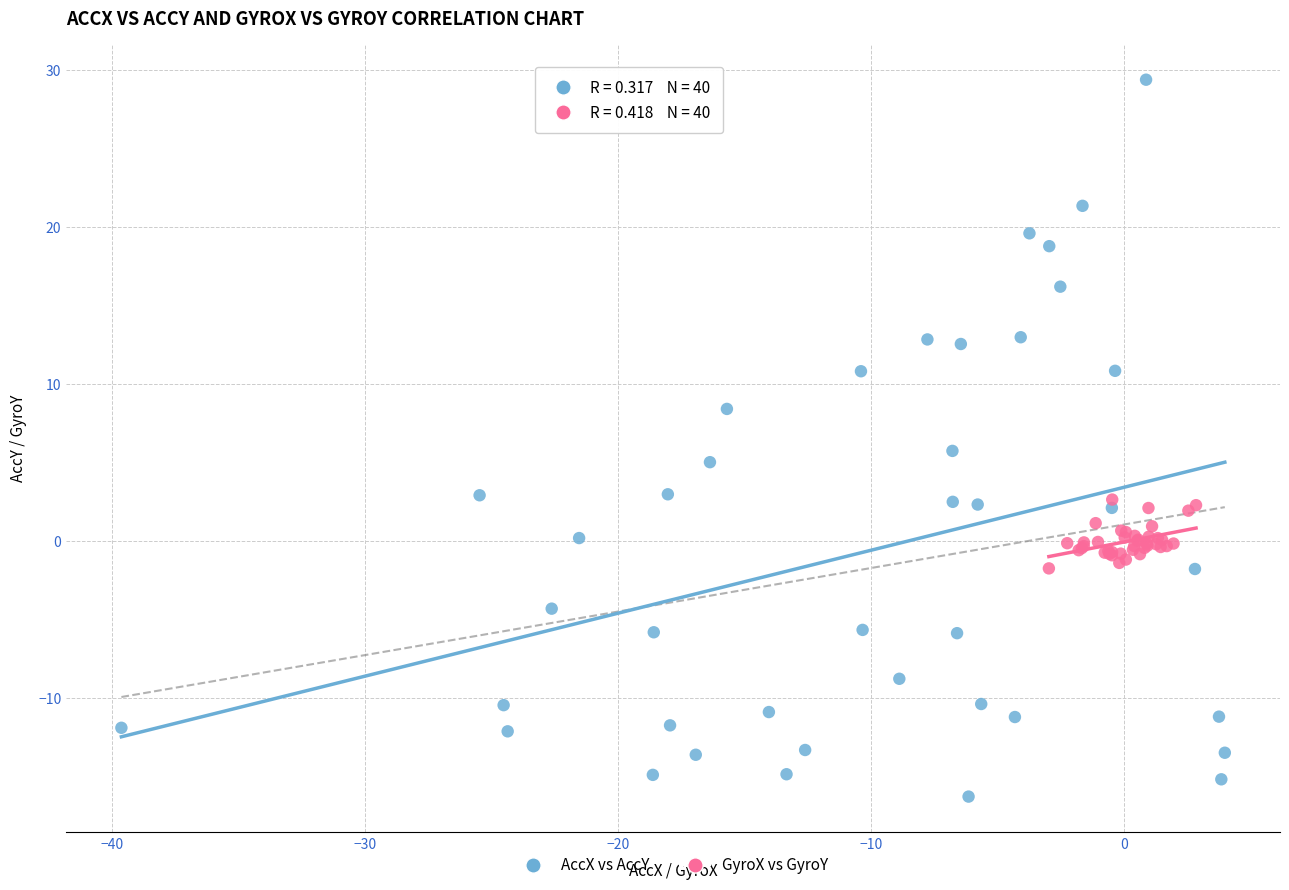

What are all the series names shown in the legend?

AccX vs AccY, GyroX vs GyroY